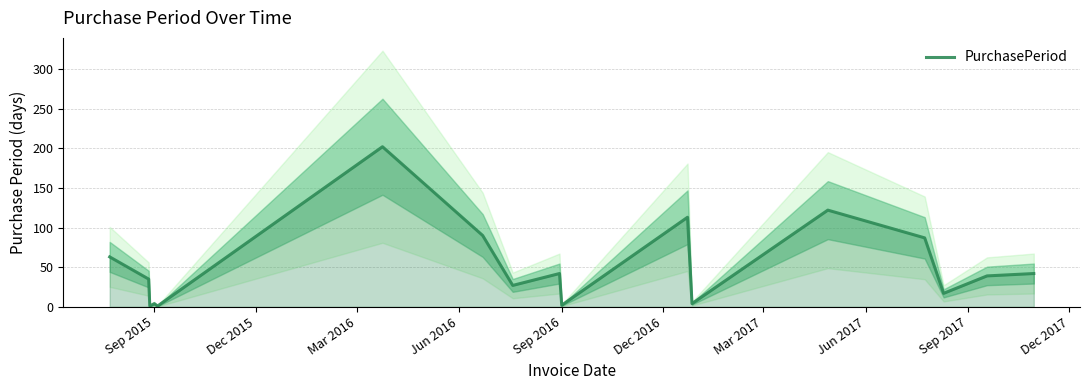

What is the average value?

50